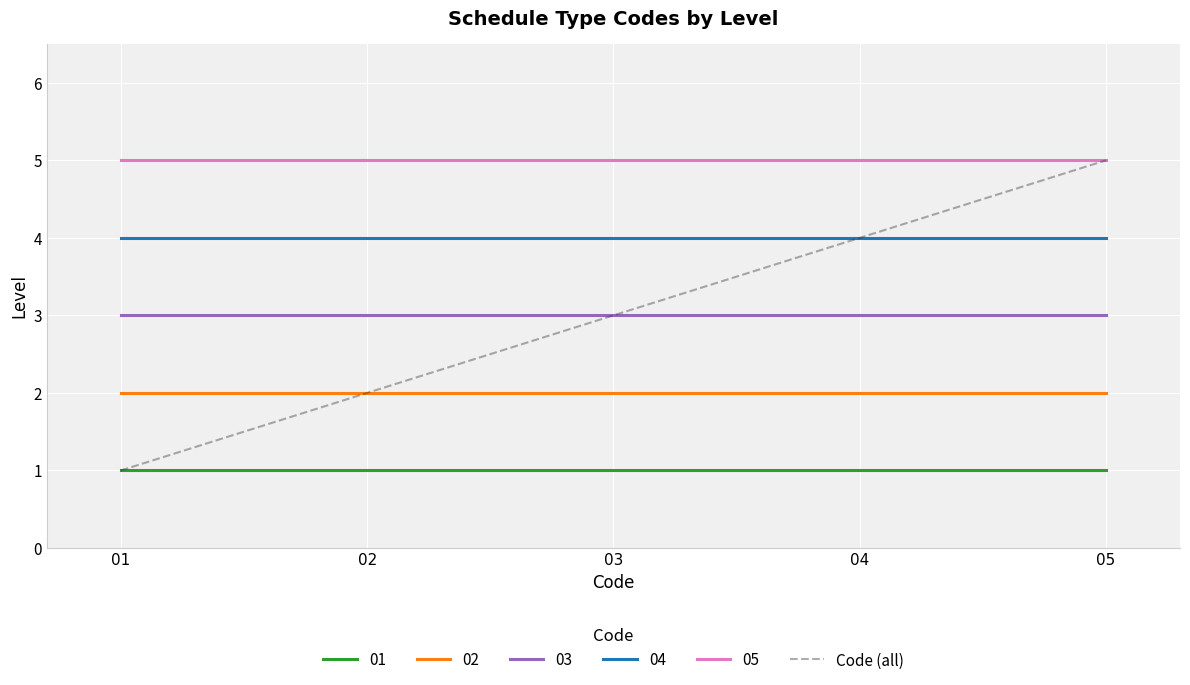

What is the smallest value displayed?

1